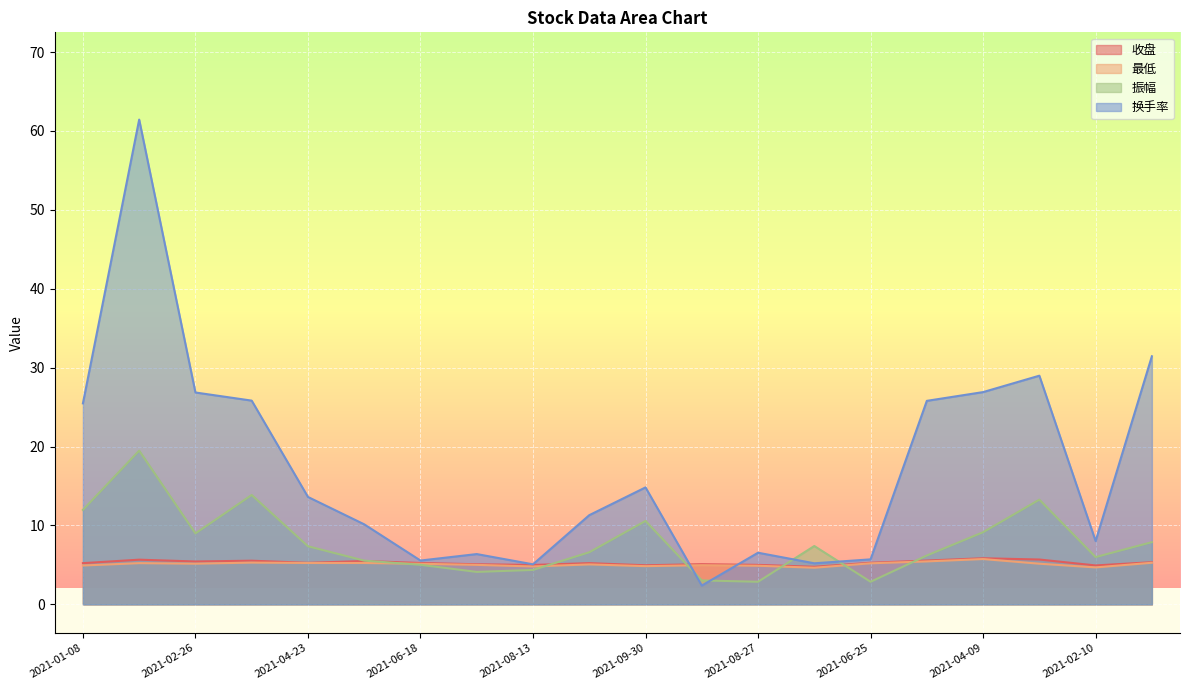

What value does the 收盘 series have at 2021-01-29?

5.7